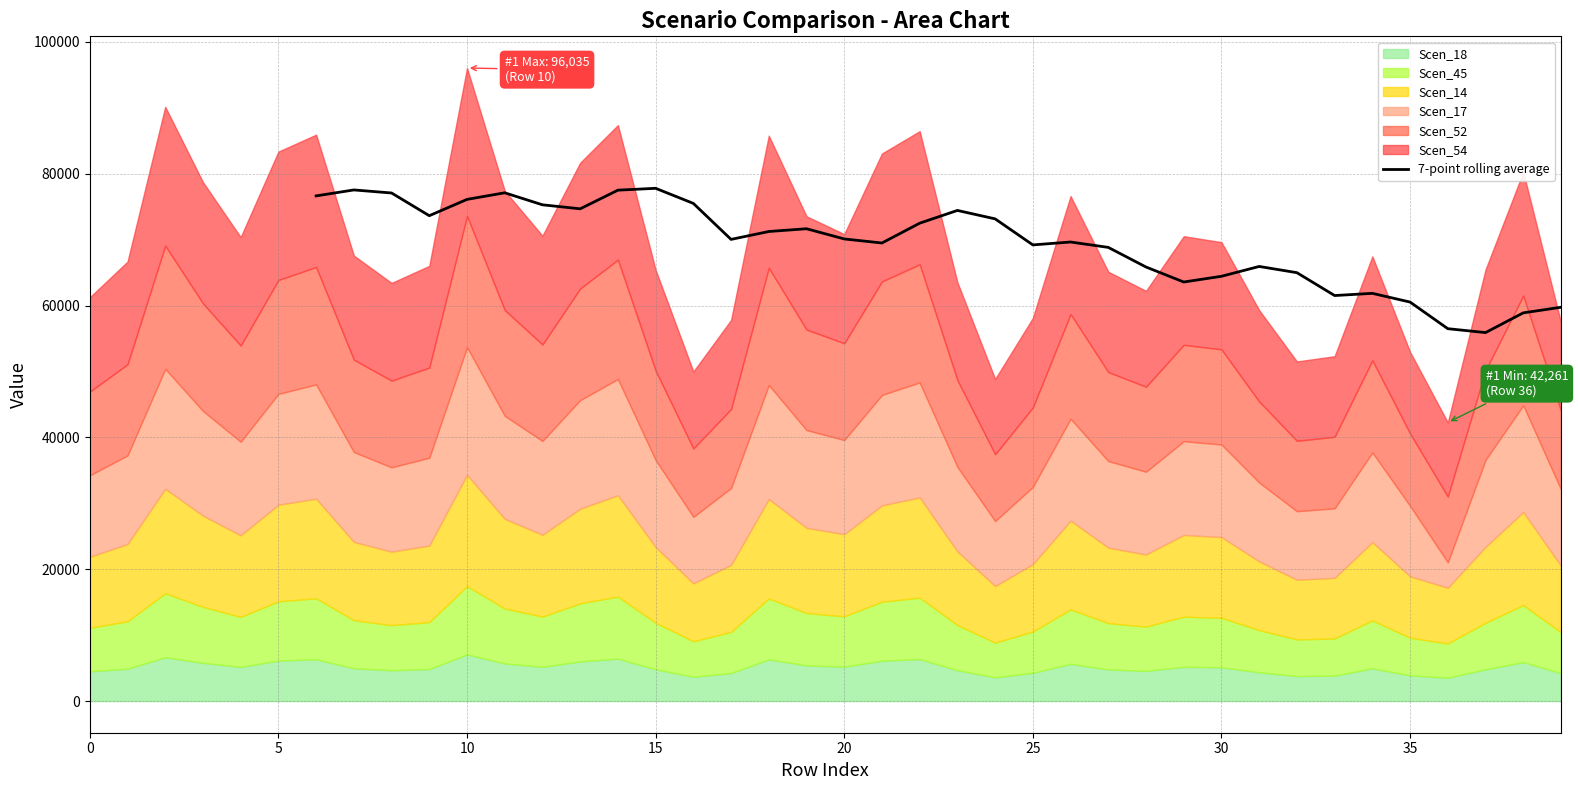

How many data points does each series have?

34